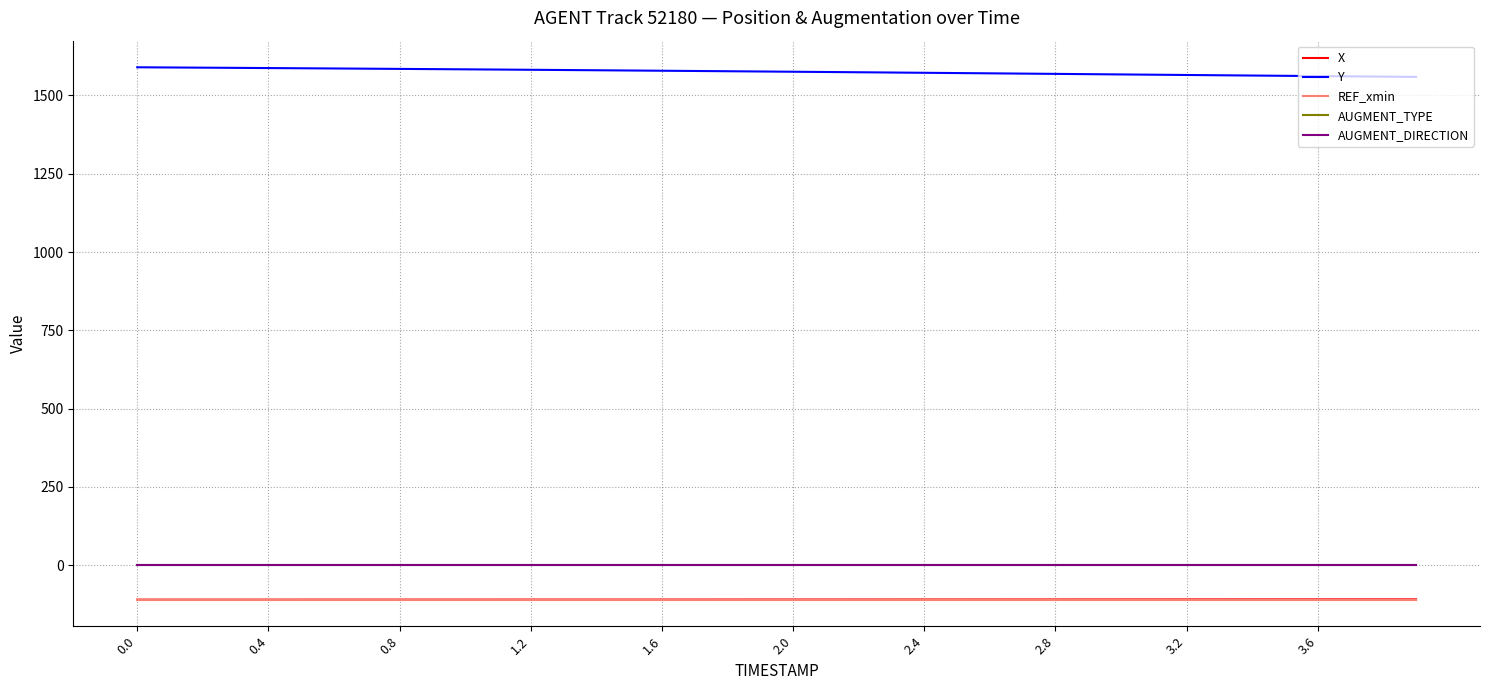

At how many categories does at least one series exceed 1490?

40